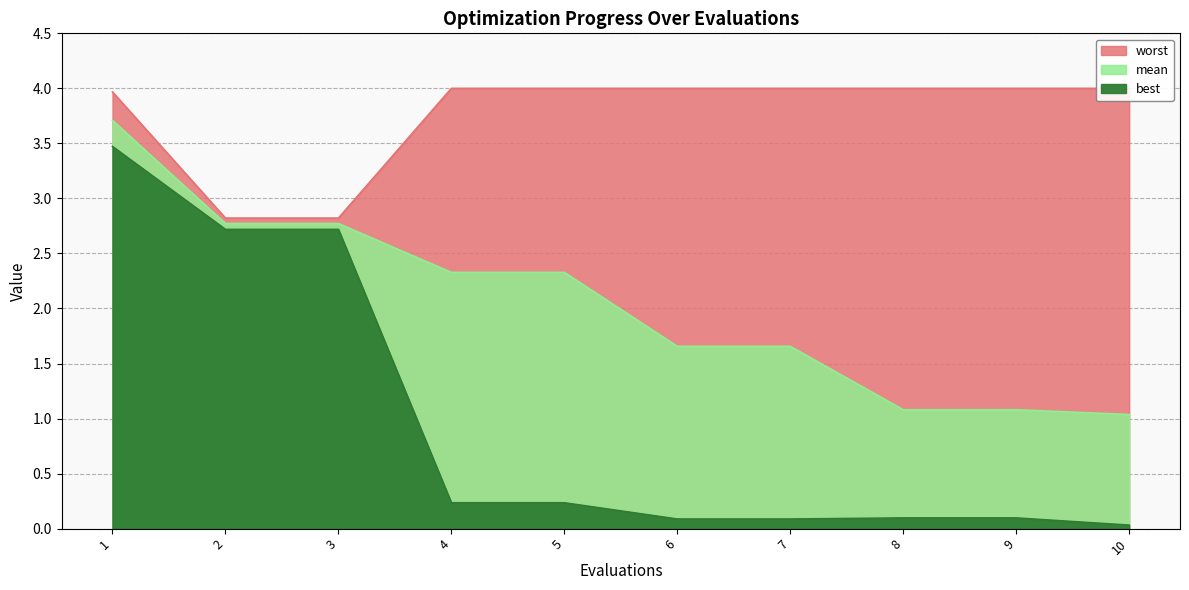

How many lines are shown in the chart?

3